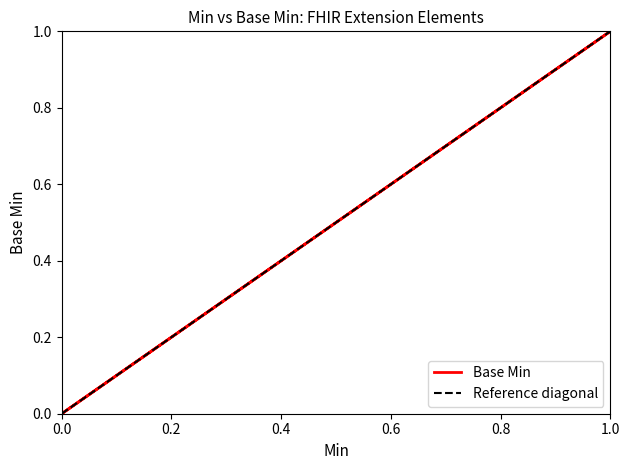

What is the greatest value displayed?

1